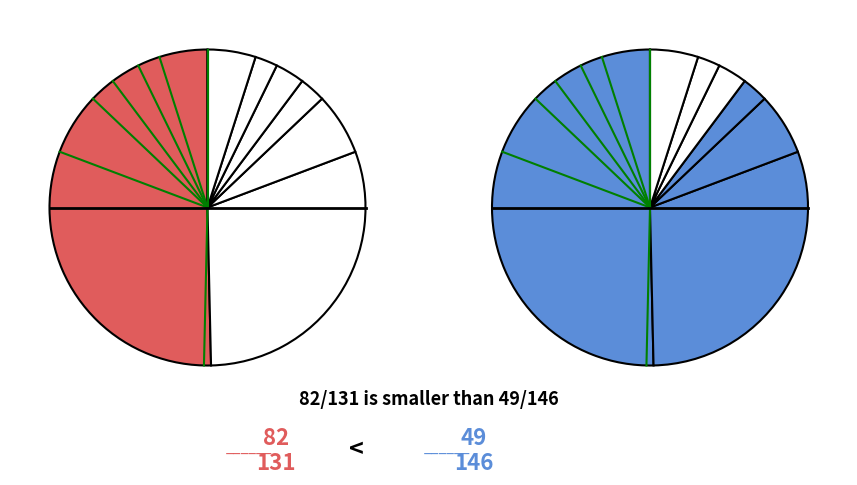

Is it true that Row 5.0 is 1% of the pie?

False